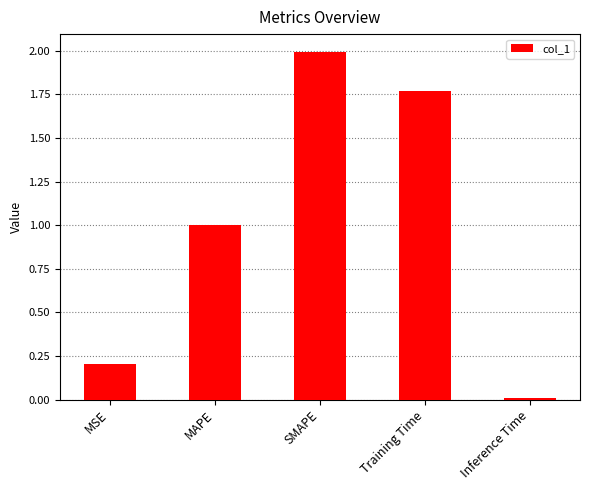

The value at SMAPE is 2.0. True or false?

True